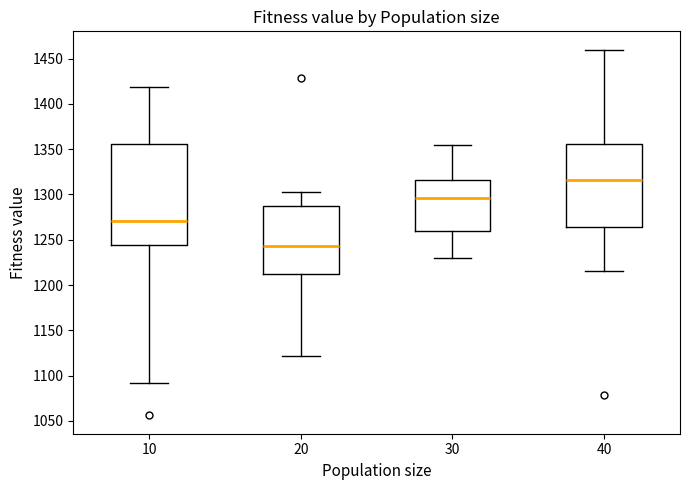

Which box has the highest median line?

40